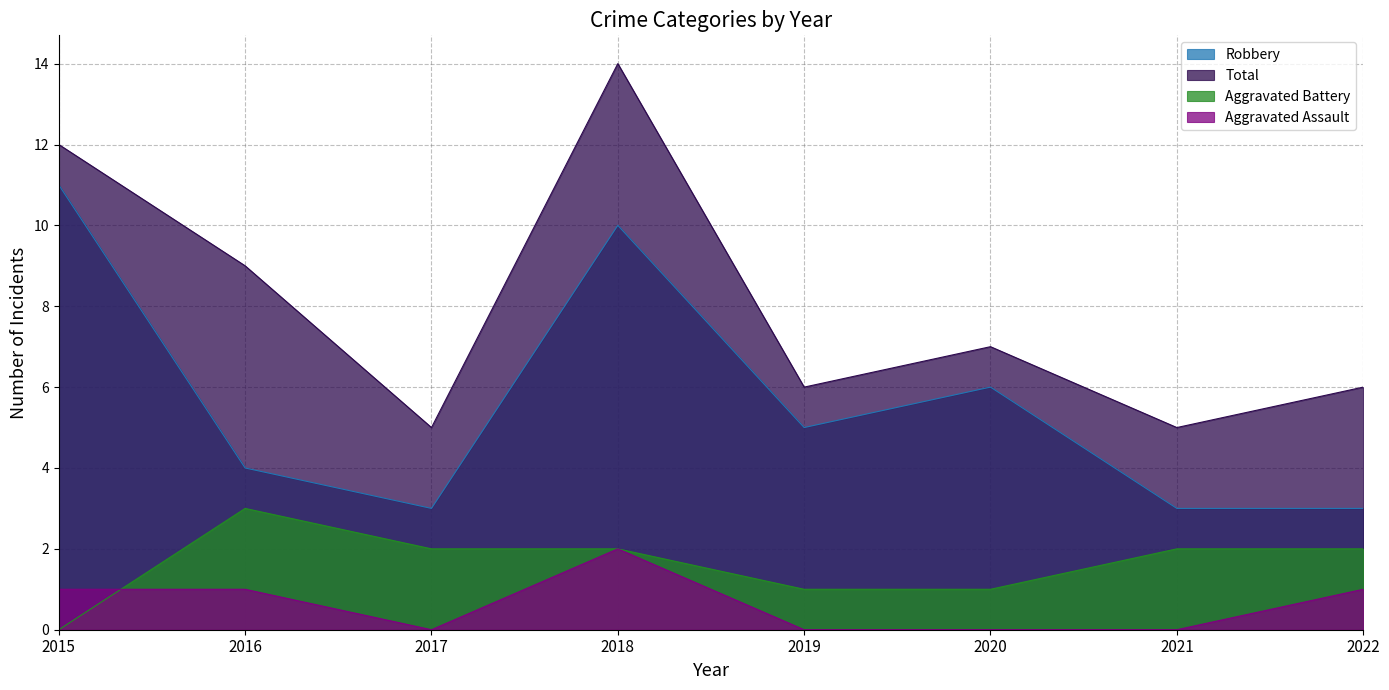

Which category has the highest value in the Robbery series?

2015